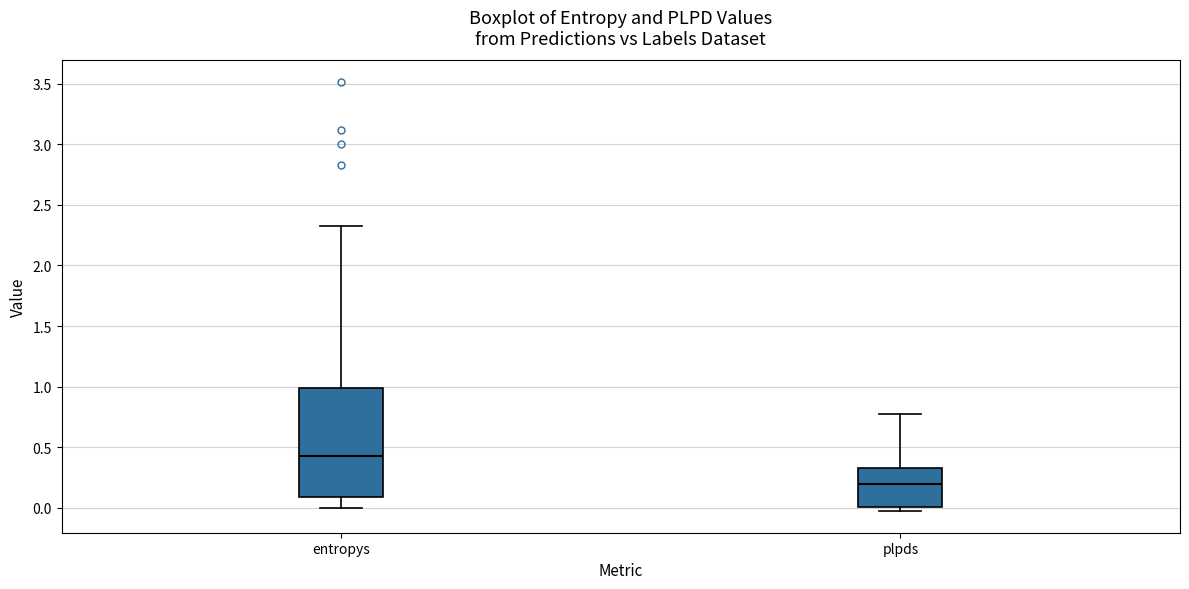

Where does the upper whisker of the box for plpds end on the y-axis? The values are not printed on the chart, so give them approximately, as read against the axis.

0.80